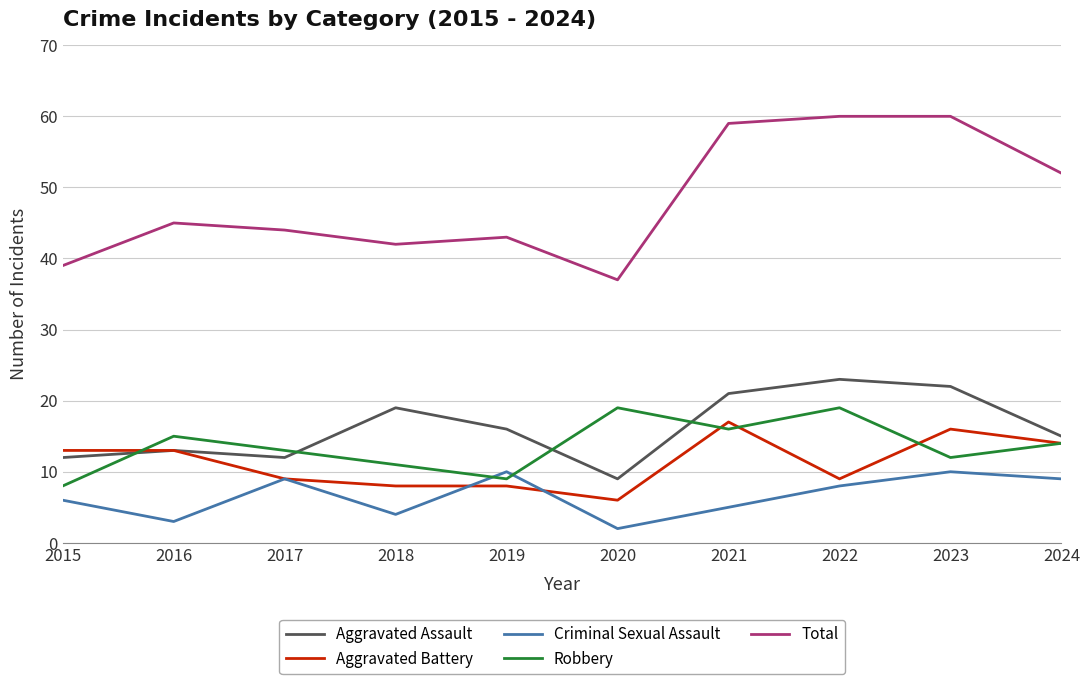

The Total series shows 50 at 2020. True or false?

False